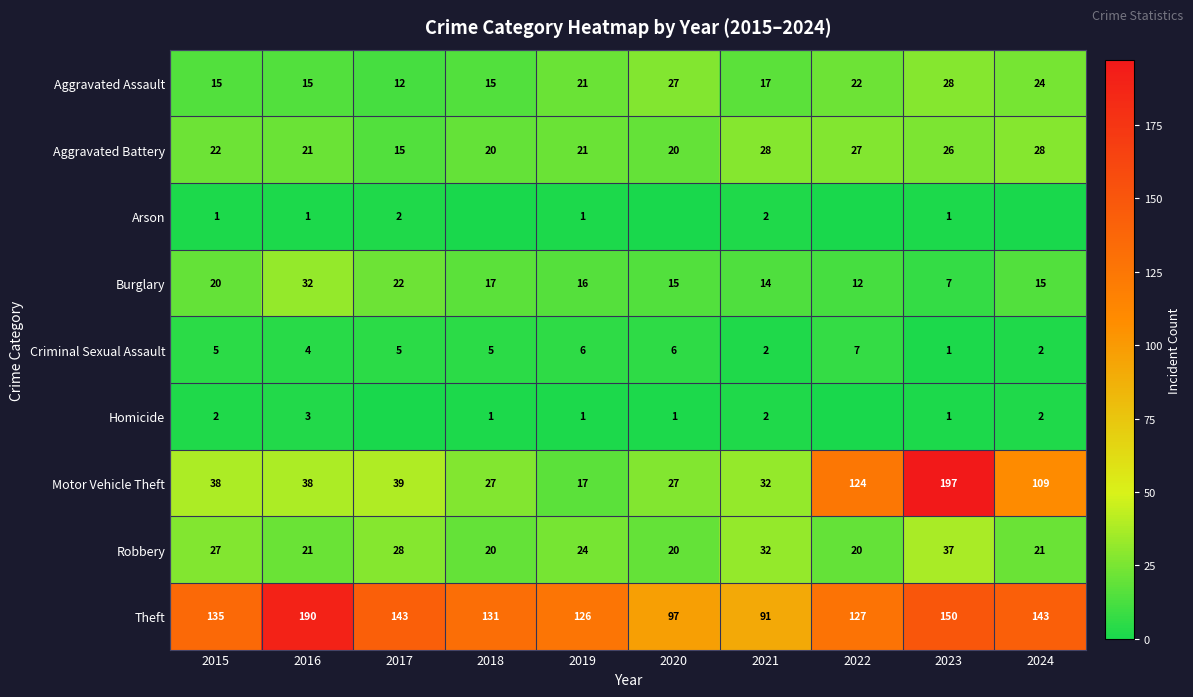

How many data points in Aggravated Battery are less than 22?

5